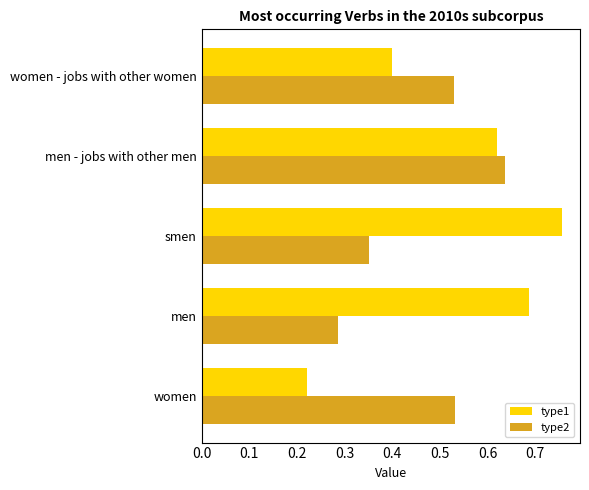

Which series has the largest range (max minus min)?

type1